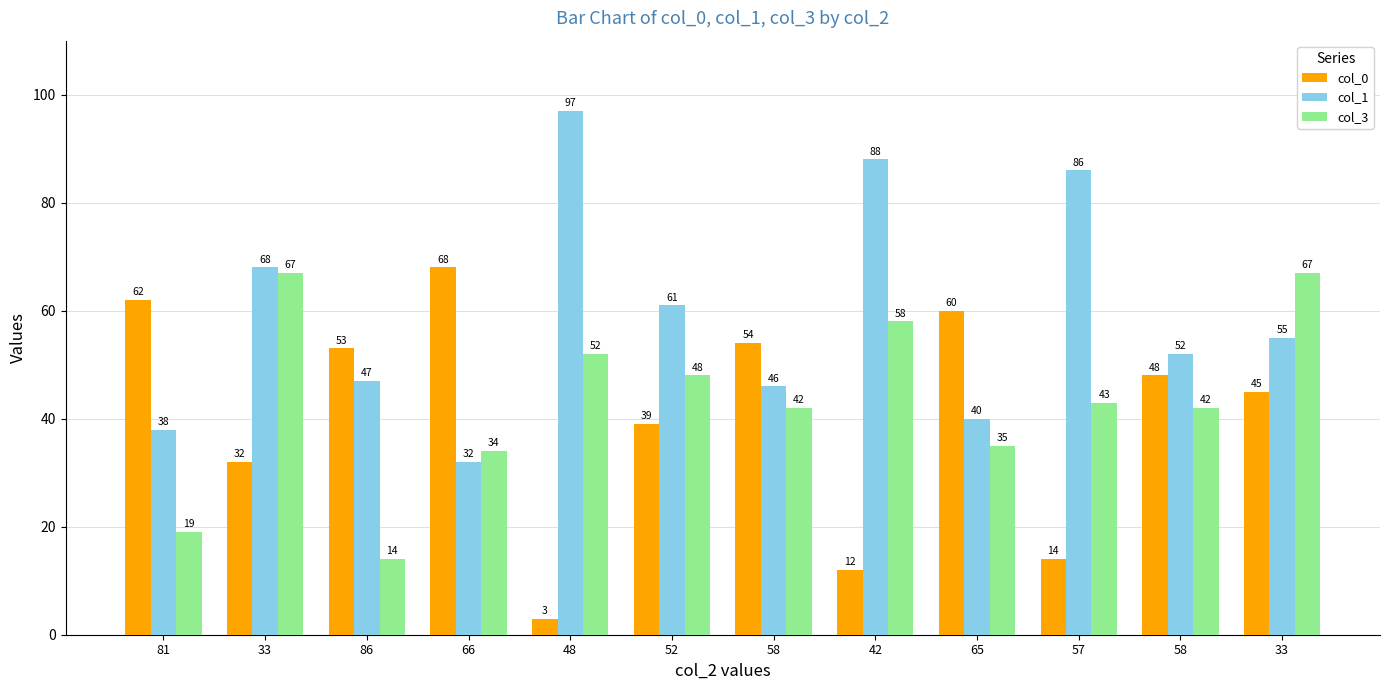

Where is col_3 nearest to the value 40?

58